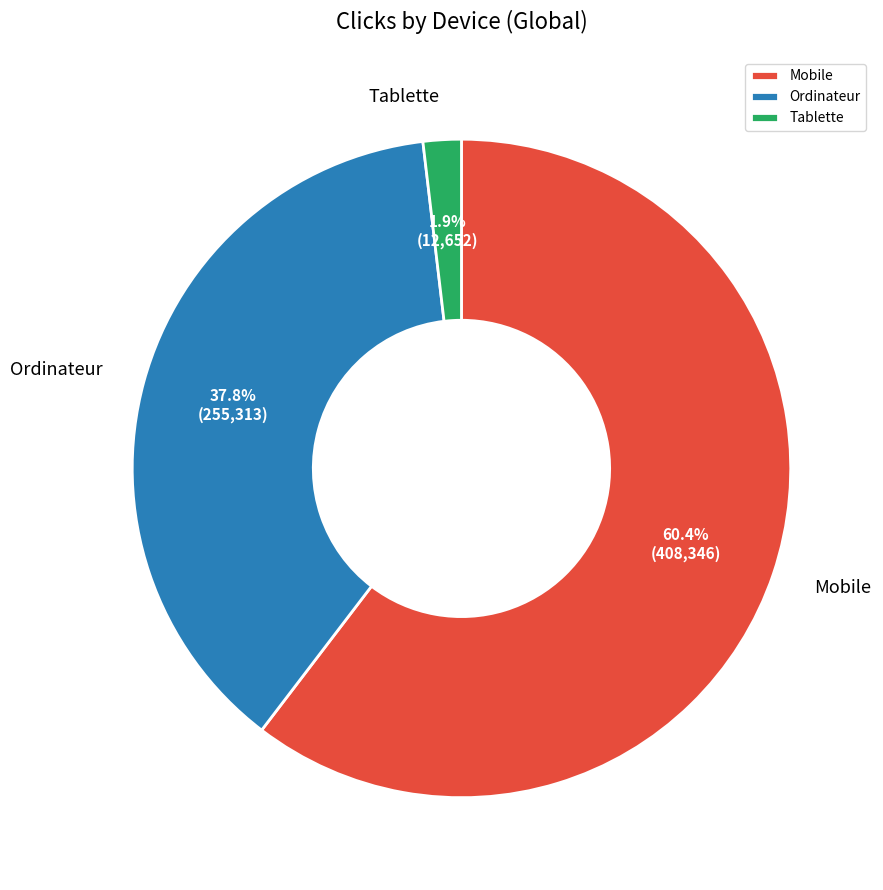

Count the number of slices in the pie.

3